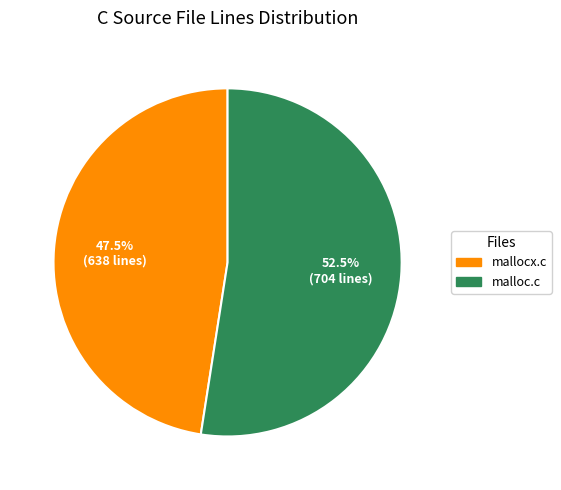

Is it true that mallocx.c is 36% of the pie?

False